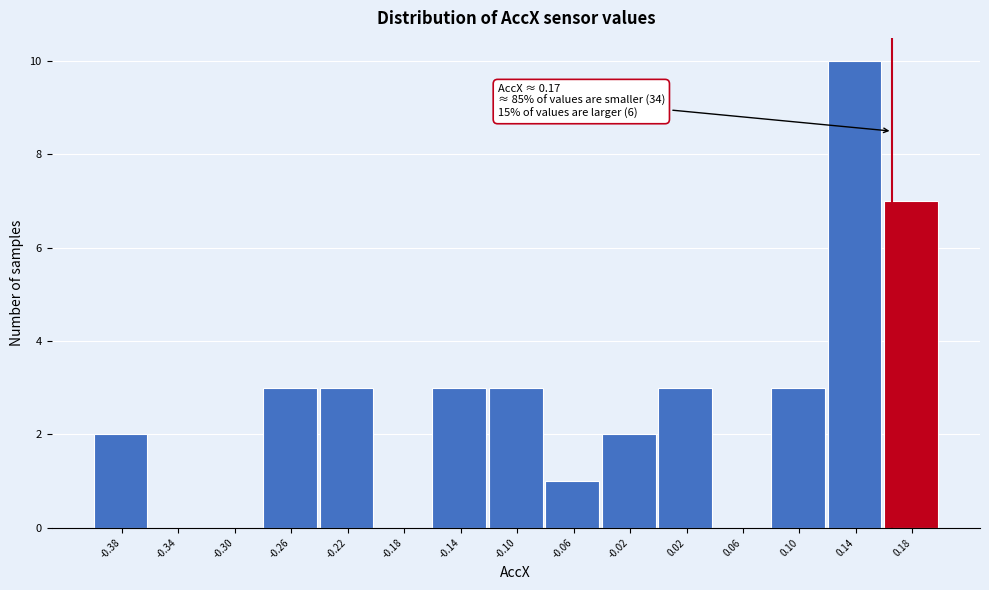

Which range on the x-axis has the tallest bar?

0.125 to 0.165